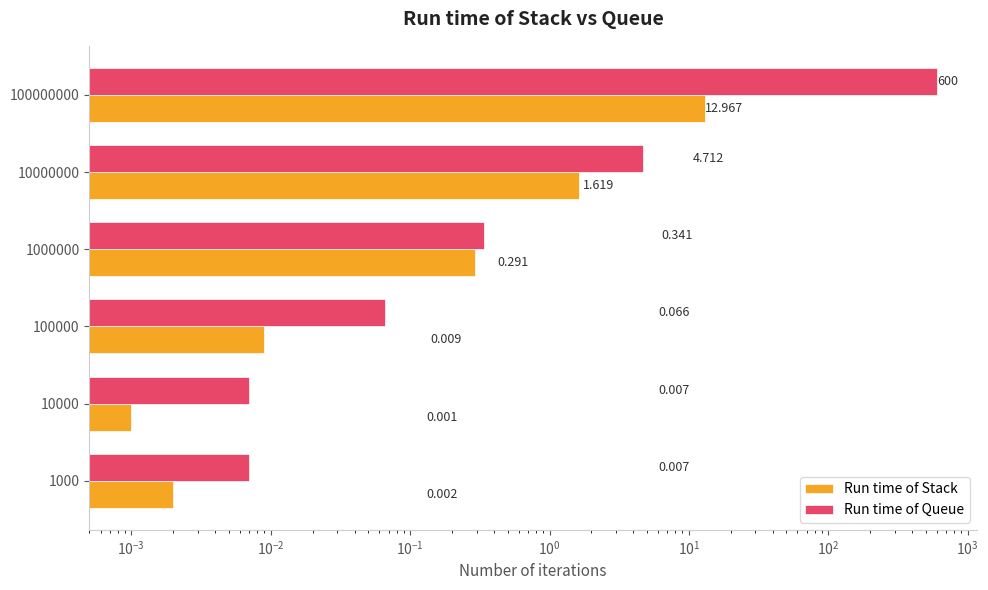

List the series in order of their peak value, highest first.

Run time of Queue, Run time of Stack